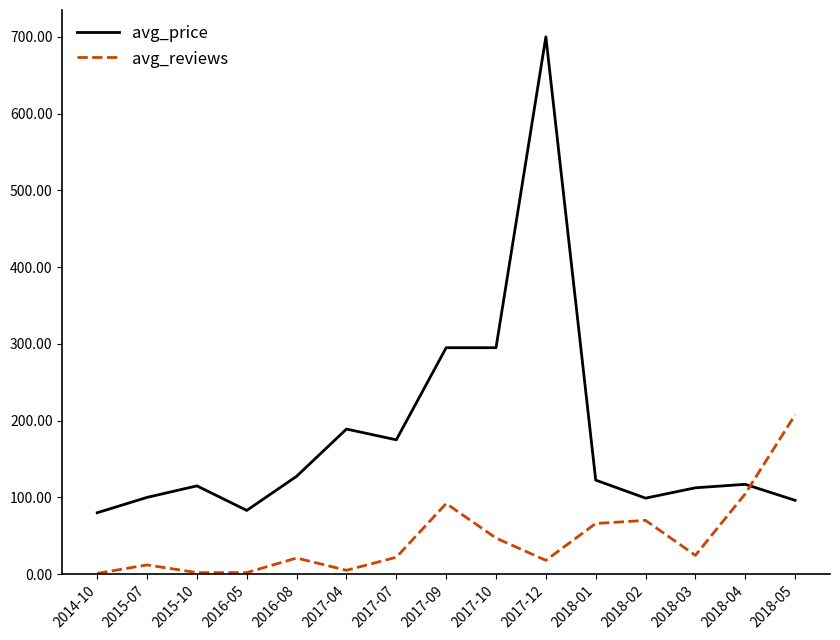

What is the difference between the avg_reviews values at 2017-12 and 2017-09?

74.0